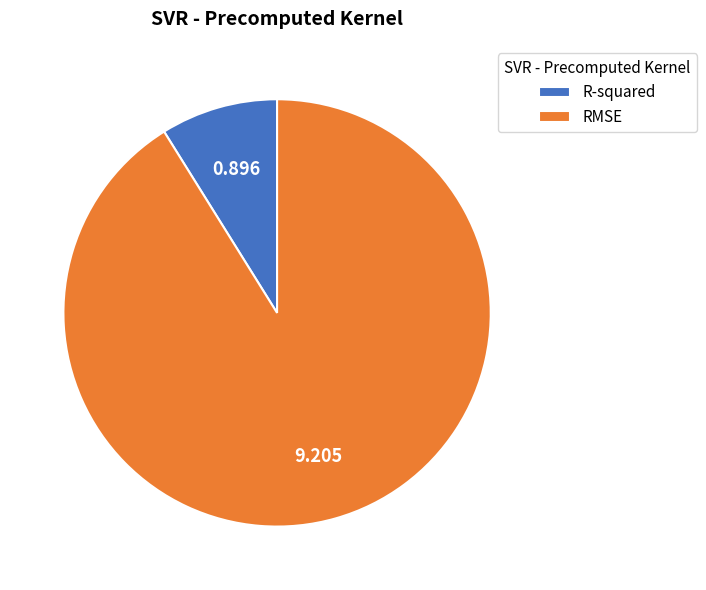

What is the largest slice in the pie chart?

RMSE